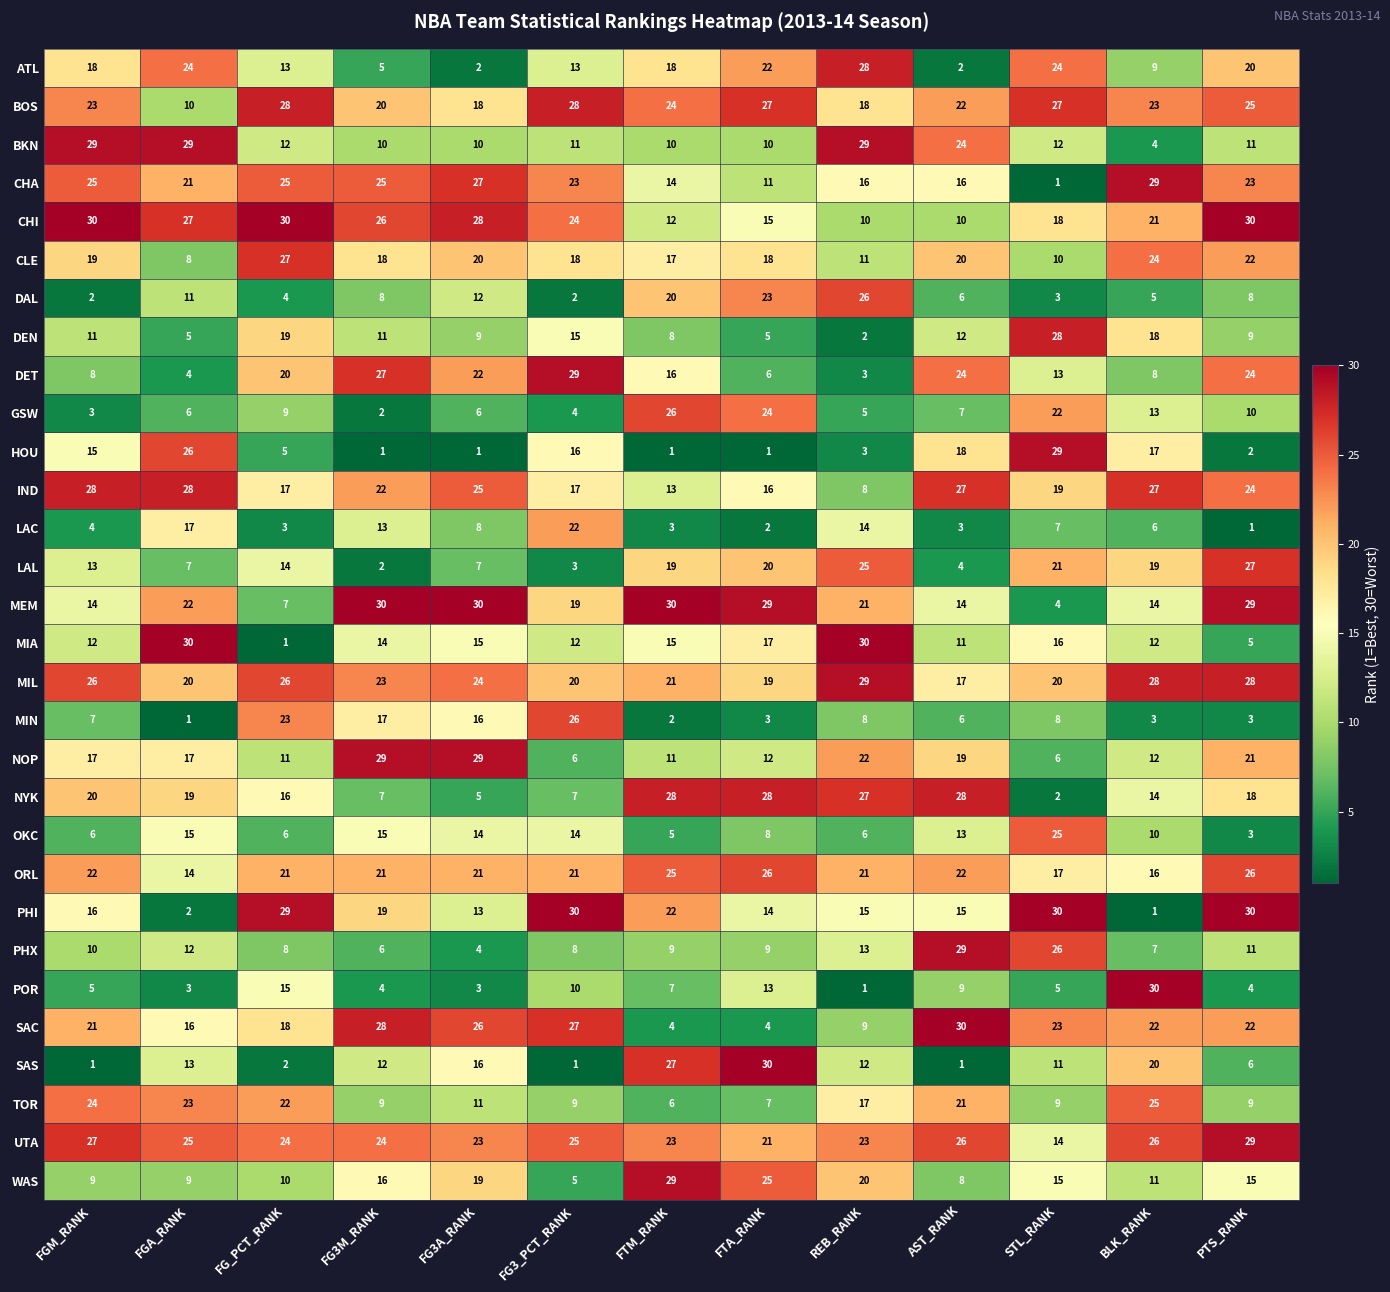

What is the average value of the POR series?

8